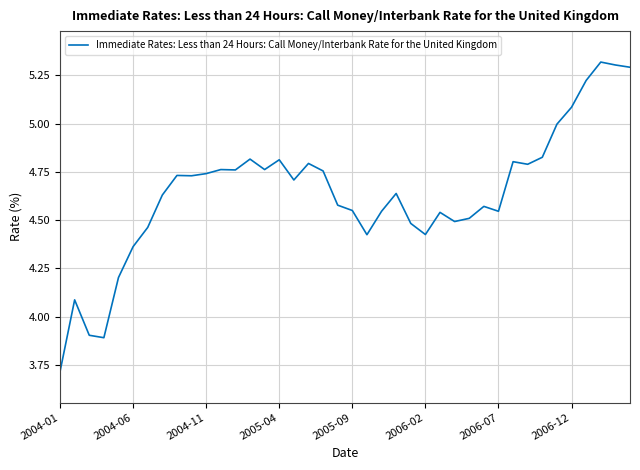

What is the minimum value shown in the chart?

3.7